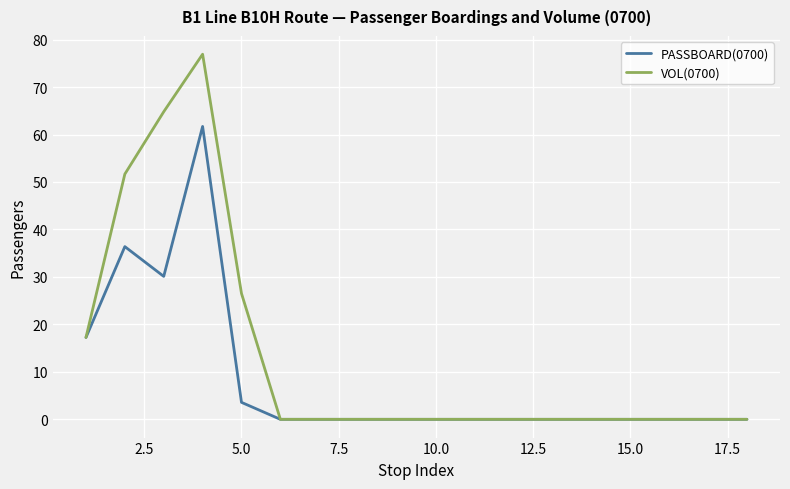

What is the greatest value displayed?

76.9